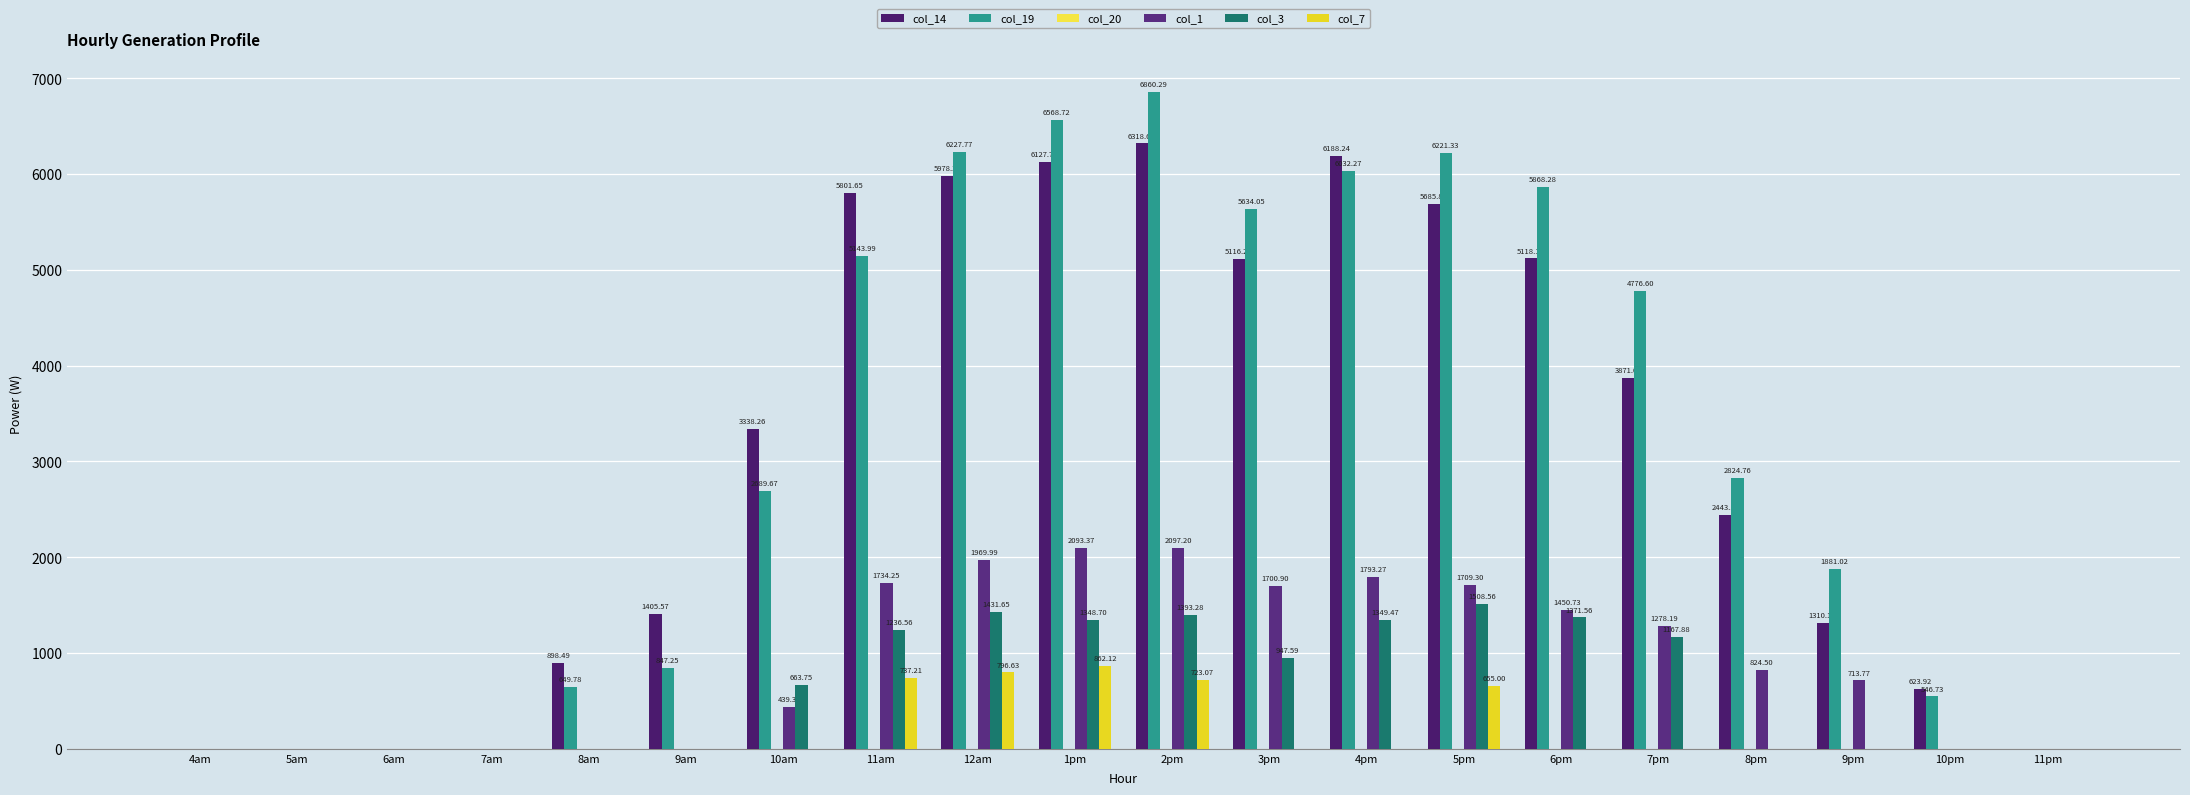

Reading left to right, list all the values displayed in this chart.

col_14: 0.0	0.0	0.0	0.0	898.5	1405.6	3338.3	5801.6	5978.4	6127.8	6318.6	5116.2	6188.2	5685.9	5118.2	3871.0	2443.2	1310.2	623.9	0.0
col_19: 0.0	0.0	0.0	0.0	649.8	847.3	2689.7	5144.0	6227.8	6568.7	6860.3	5634.1	6032.3	6221.3	5868.3	4776.6	2824.8	1881.0	546.7	0.0
col_20: 0.0	0.0	0.0	0.0	0.0	0.0	0.0	0.0	0.0	0.0	0.0	0.0	0.0	0.0	0.0	0.0	0.0	0.0	0.0	0.0
col_1: 0.0	0.0	0.0	0.0	0.0	0.0	439.4	1734.2	1970.0	2093.4	2097.2	1700.9	1793.3	1709.3	1450.7	1278.2	824.5	713.8	0.0	0.0
col_3: 0.0	0.0	0.0	0.0	0.0	0.0	663.7	1236.6	1431.7	1348.7	1393.3	947.6	1349.5	1508.6	1371.6	1167.9	0.0	0.0	0.0	0.0
col_7: 0.0	0.0	0.0	0.0	0.0	0.0	0.0	737.2	796.6	862.1	723.1	0.0	0.0	655.0	0.0	0.0	0.0	0.0	0.0	0.0